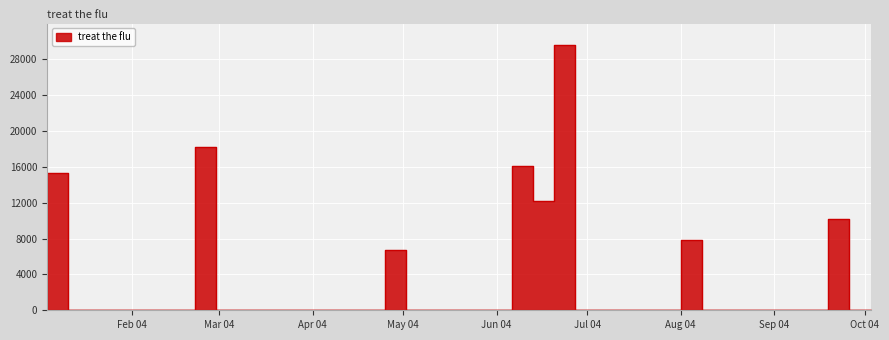

How many lines are shown in the chart?

1